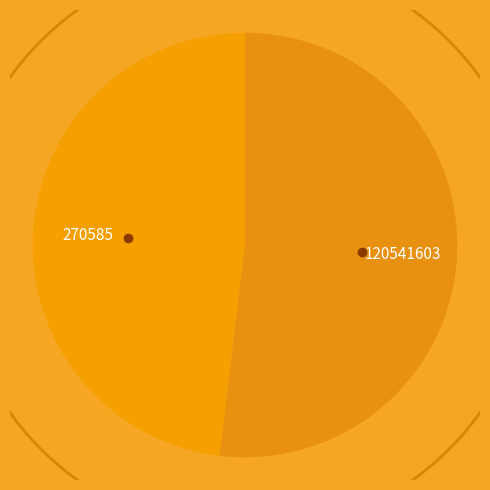

Count the number of slices in the pie.

2